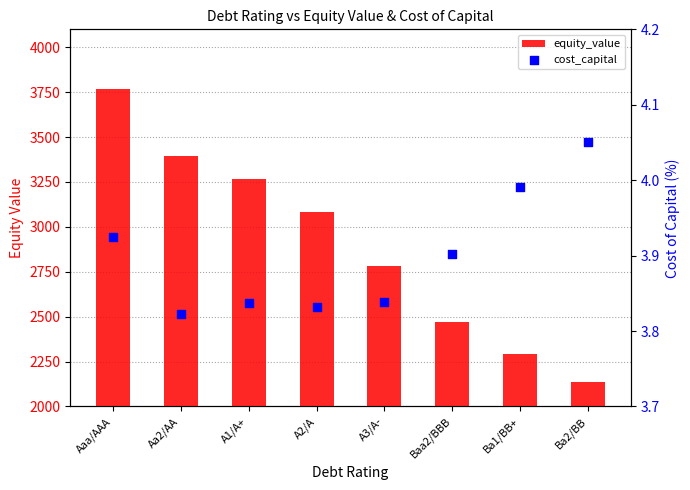

At which category is the sum across all series the highest?

Aaa/AAA